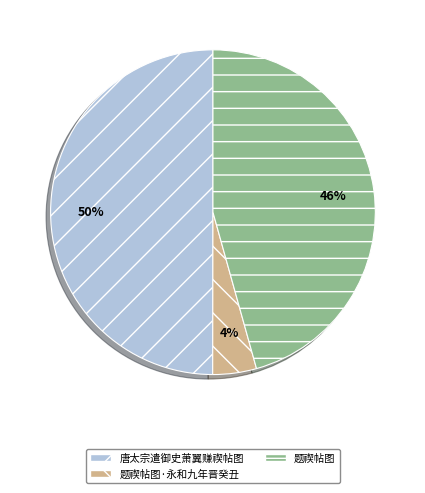

Is it true that 题禊帖图 is 46% of the pie?

True